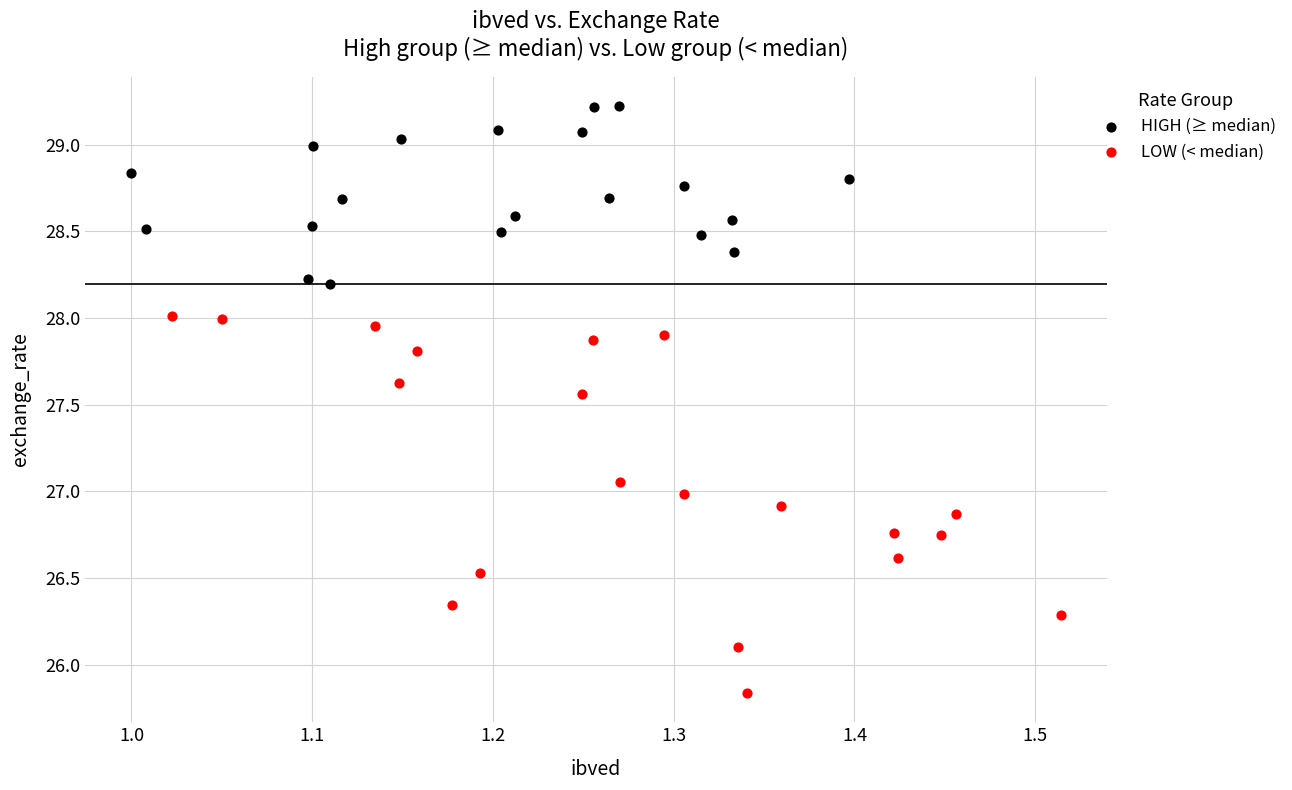

Which series has the largest Y range (max minus min)?

LOW (< median)